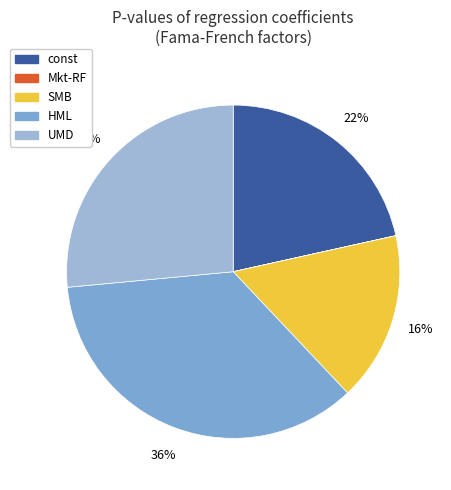

Is the sum of const and HML greater than half?

Yes